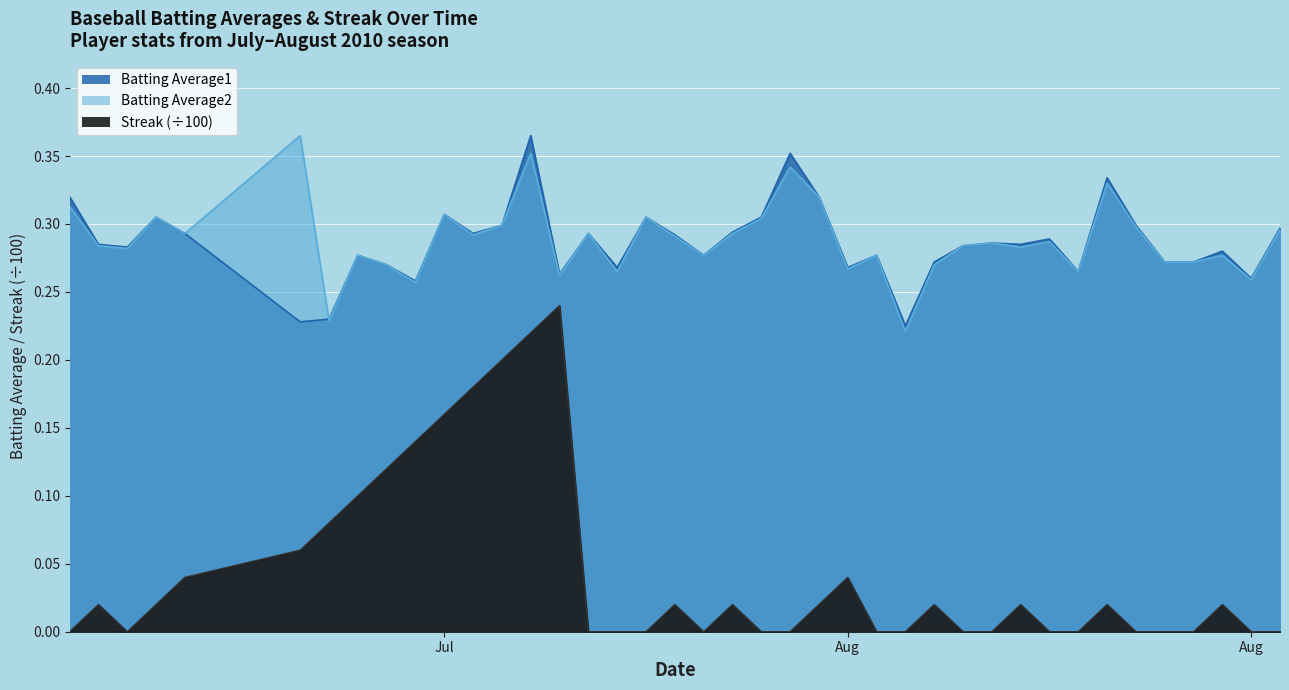

Reading right to left, list all the values displayed in this chart.

Batting Average1: 0.3	0.3	0.3	0.3	0.3	0.3	0.3	0.3	0.3	0.3	0.3	0.3	0.3	0.2	0.3	0.3	0.3	0.4	0.3	0.3	0.3	0.3	0.3	0.3	0.3	0.3	0.4	0.3	0.3	0.3	0.3	0.3	0.3	0.2	0.2	0.3	0.3	0.3	0.3	0.3
Batting Average2: 0.3	0.3	0.3	0.3	0.3	0.3	0.3	0.3	0.3	0.3	0.3	0.3	0.3	0.2	0.3	0.3	0.3	0.3	0.3	0.3	0.3	0.3	0.3	0.3	0.3	0.3	0.4	0.3	0.3	0.3	0.3	0.3	0.3	0.2	0.4	0.3	0.3	0.3	0.3	0.3
Streak: 0.0	0.0	0.0	0.0	0.0	0.0	0.0	0.0	0.0	0.0	0.0	0.0	0.0	0.0	0.0	0.0	0.0	0.0	0.0	0.0	0.0	0.0	0.0	0.0	0.0	0.2	0.2	0.2	0.2	0.2	0.1	0.1	0.1	0.1	0.1	0.0	0.0	0.0	0.0	0.0